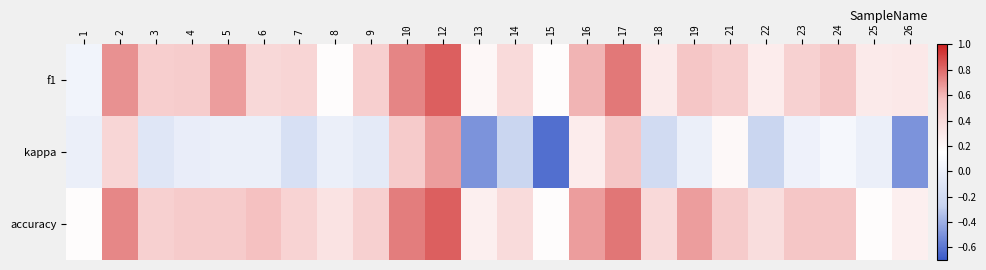

Reading left to right, extract all data points from this chart.

f1: 1=0.0	2=0.7	3=0.5	4=0.5	5=0.7	6=0.4	7=0.4	8=0.2	9=0.5	10=0.7	12=0.8	13=0.2	14=0.4	15=0.2	16=0.6	17=0.8	18=0.3	19=0.5	21=0.5	22=0.3	23=0.5	24=0.5	25=0.3	26=0.3
kappa: 1=0.0	2=0.4	3=-0.1	4=-0.0	5=0.0	6=0.0	7=-0.2	8=0.0	9=-0.1	10=0.5	12=0.7	13=-0.5	14=-0.3	15=-0.6	16=0.3	17=0.5	18=-0.2	19=0.0	21=0.2	22=-0.2	23=0.0	24=0.1	25=0.0	26=-0.5
accuracy: 1=0.2	2=0.7	3=0.5	4=0.5	5=0.5	6=0.6	7=0.4	8=0.3	9=0.5	10=0.8	12=0.8	13=0.2	14=0.4	15=0.2	16=0.7	17=0.8	18=0.4	19=0.7	21=0.5	22=0.4	23=0.5	24=0.5	25=0.2	26=0.2